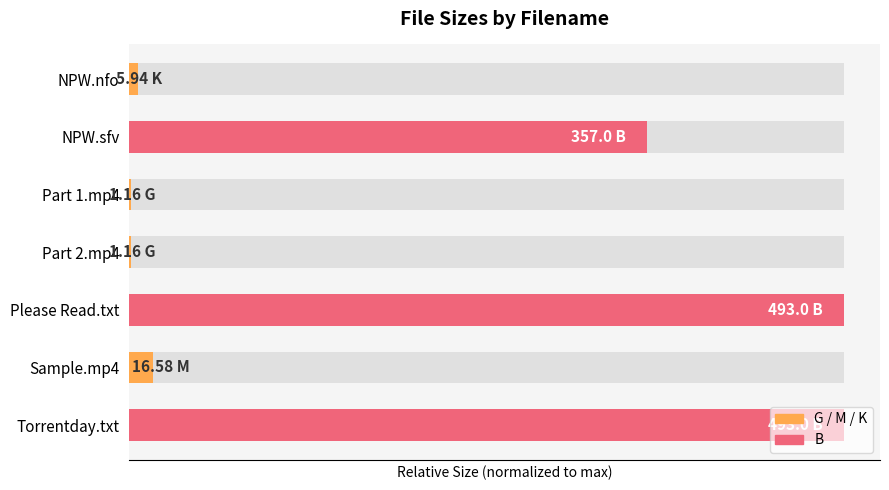

What is the sum of the values at NPW.sfv and Sample.mp4?

0.8